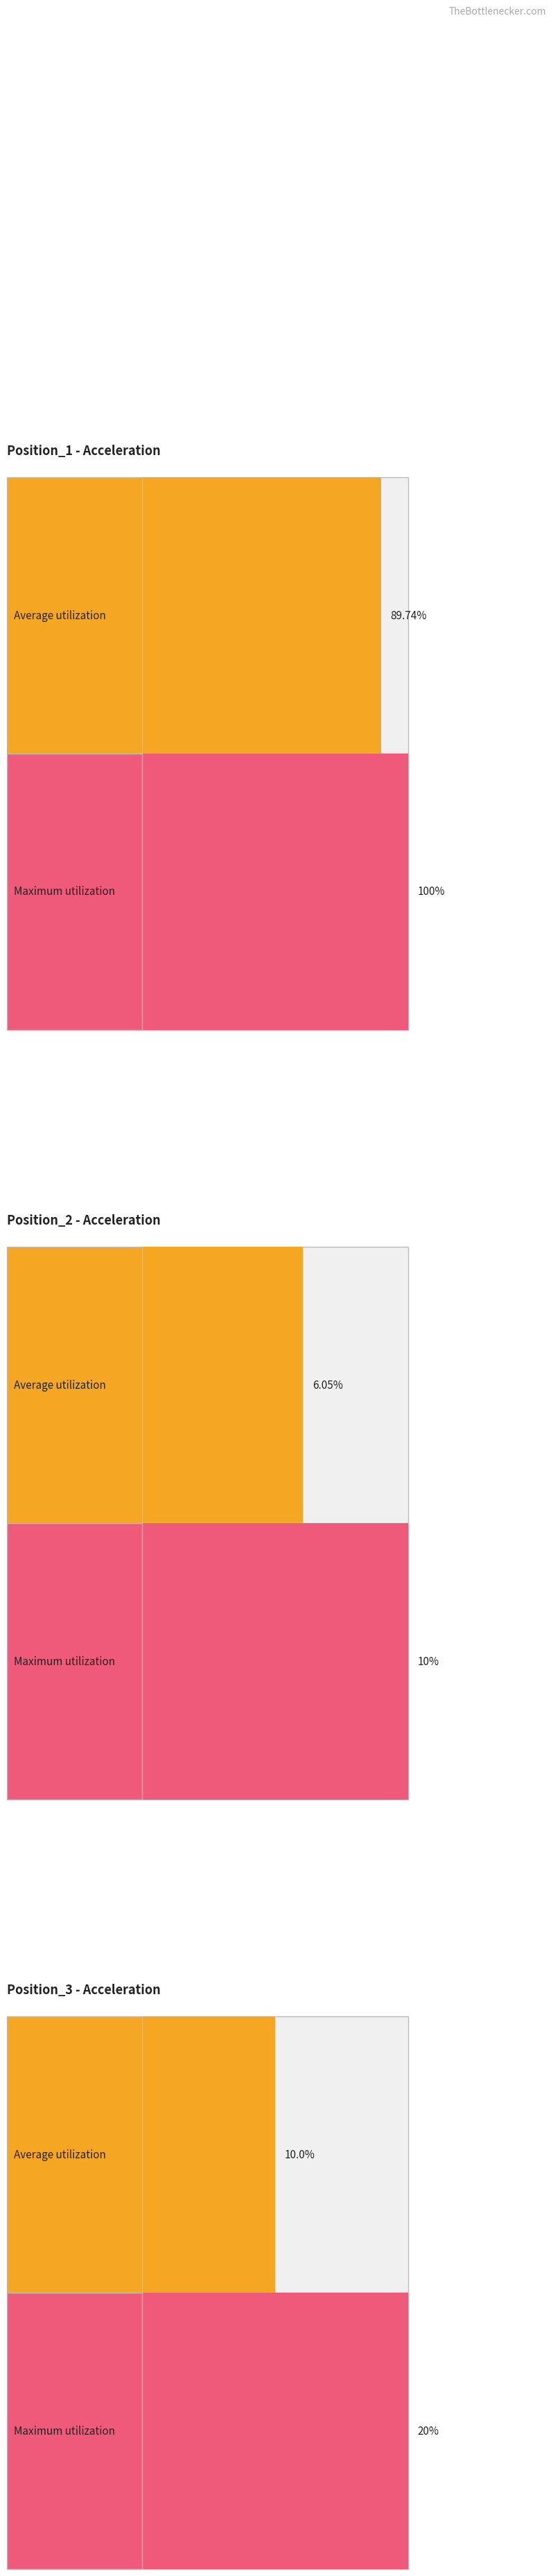

What is the greatest value displayed?

100